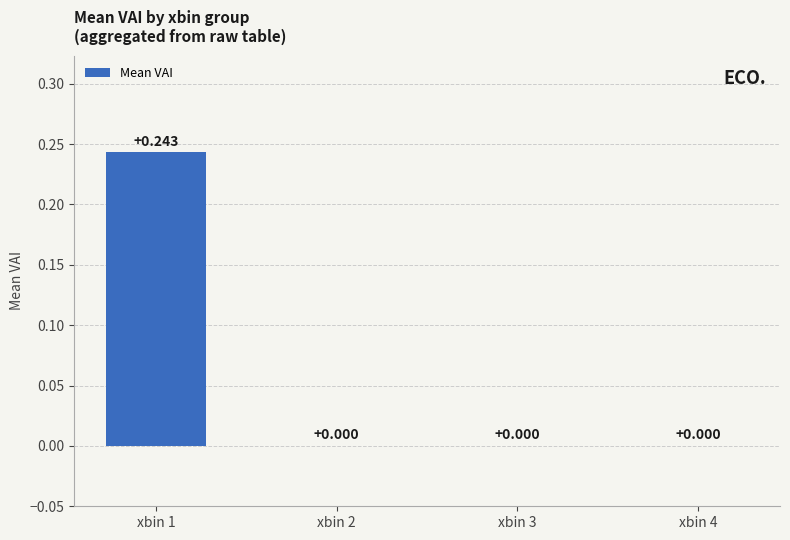

The chart shows a value of -0.2 at xbin 2. True or false?

False